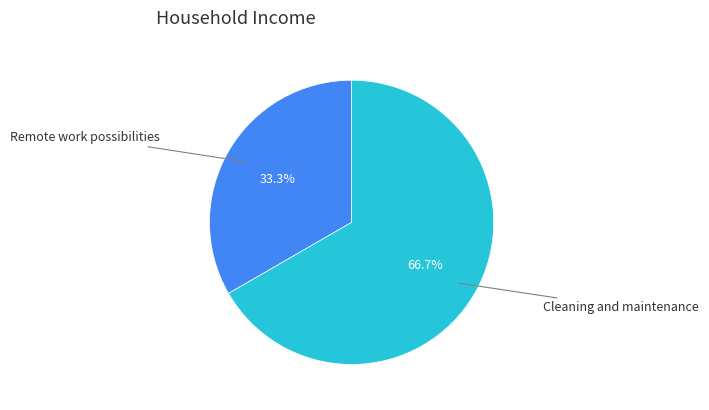

To the nearest percent, what is the average slice percentage?

50%